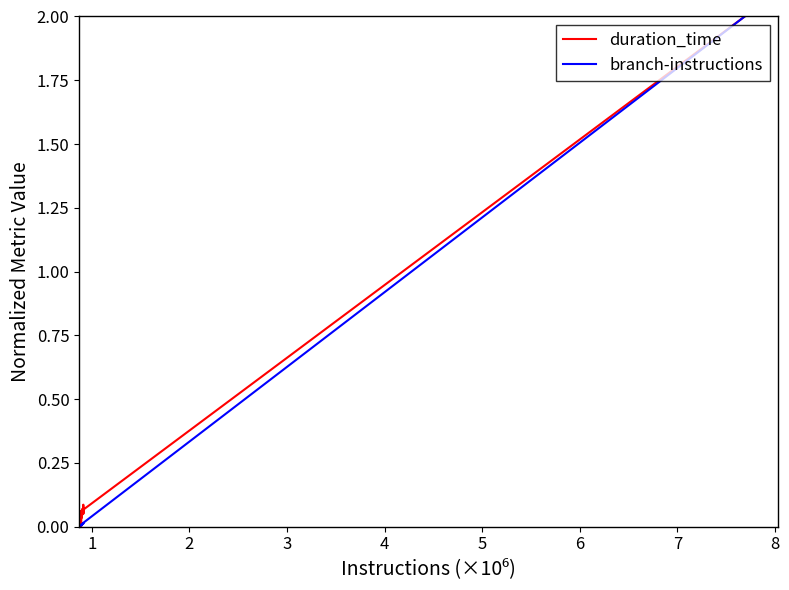

What is the greatest value displayed?

2.0